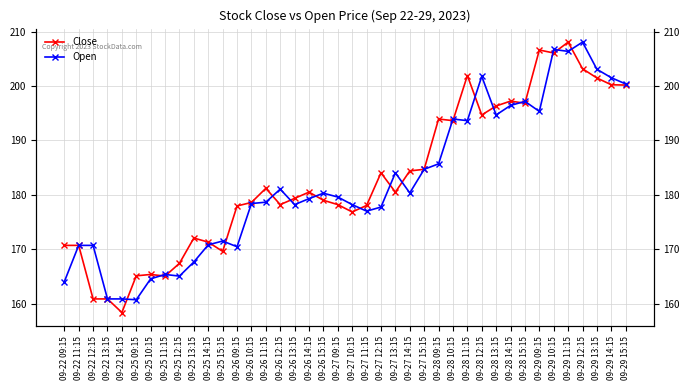

Does the chart have visible grid lines?

Yes